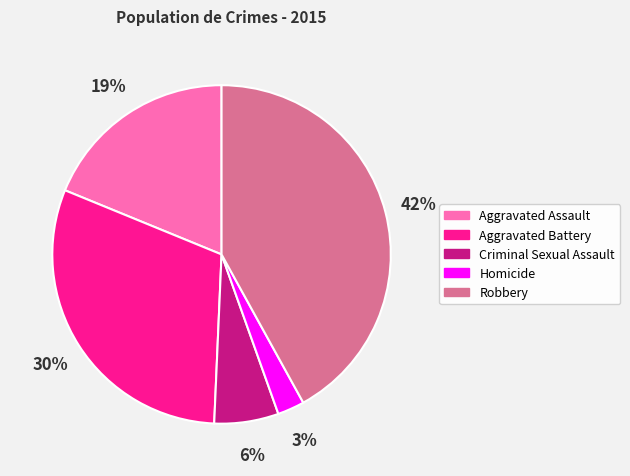

To the nearest percent, what is the average slice percentage?

20%